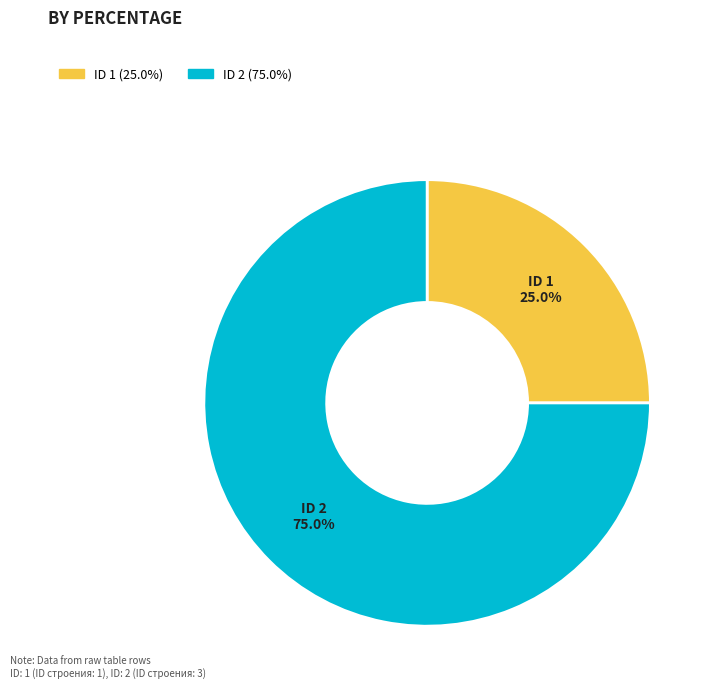

How many segments does this pie chart have?

2